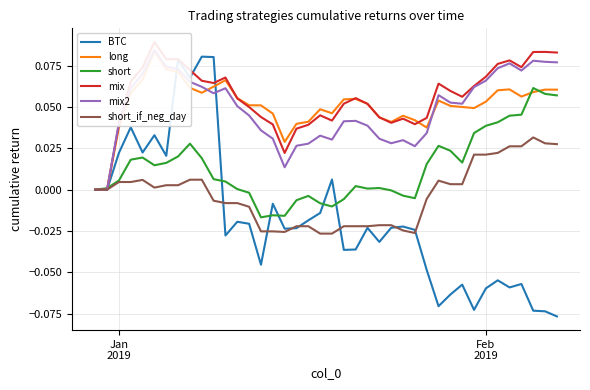

True or false: mix2 has a value of 0.0 at 26.

False